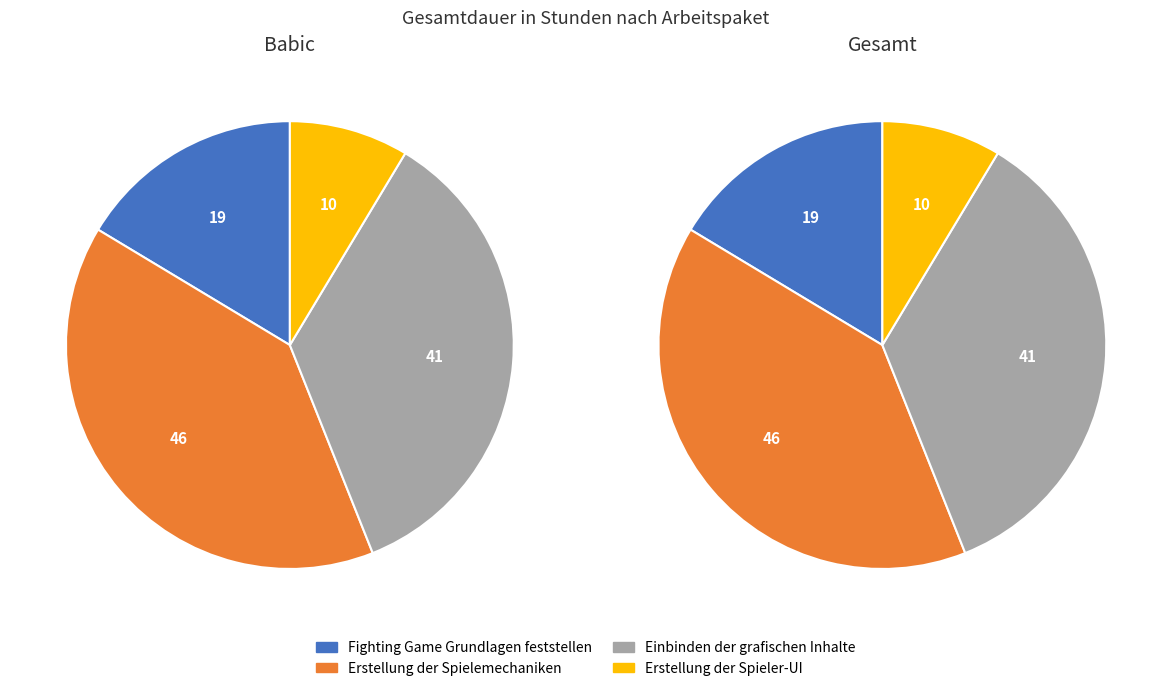

True or false: Fighting Game Grundlagen feststellen accounts for 16% of the total.

True